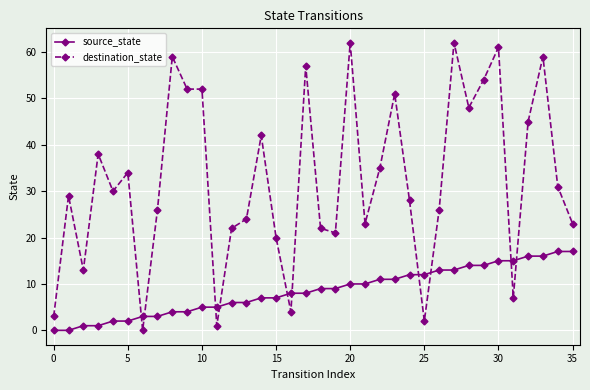

What is the value of the destination_state point at the 27th from the left?

26